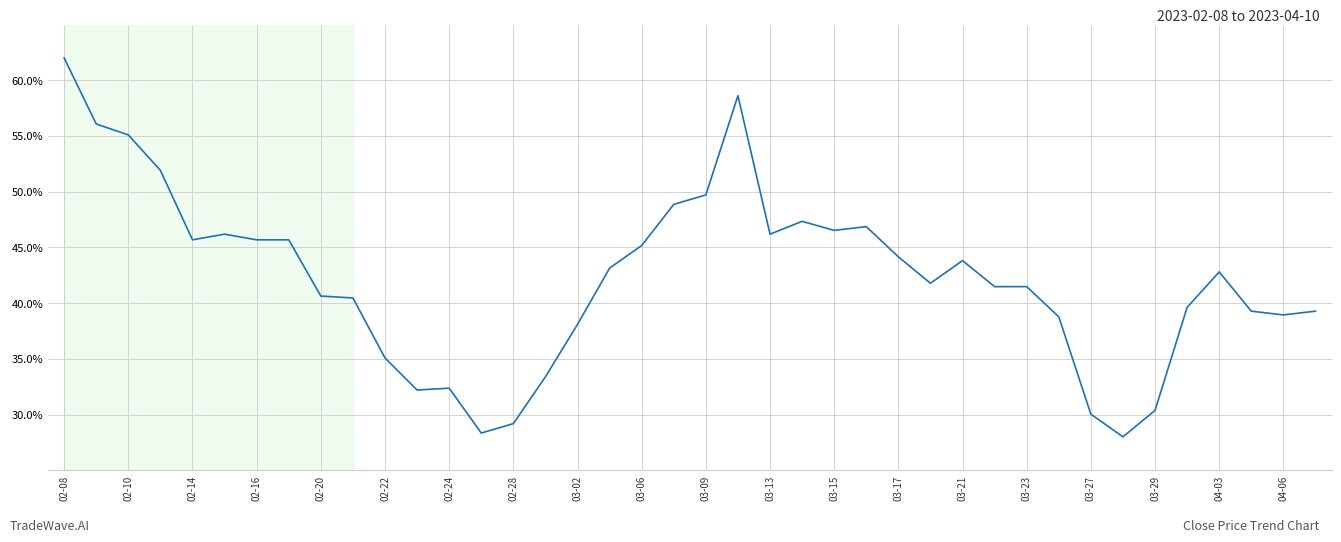

What is the difference between the maximum and minimum values?

34.0